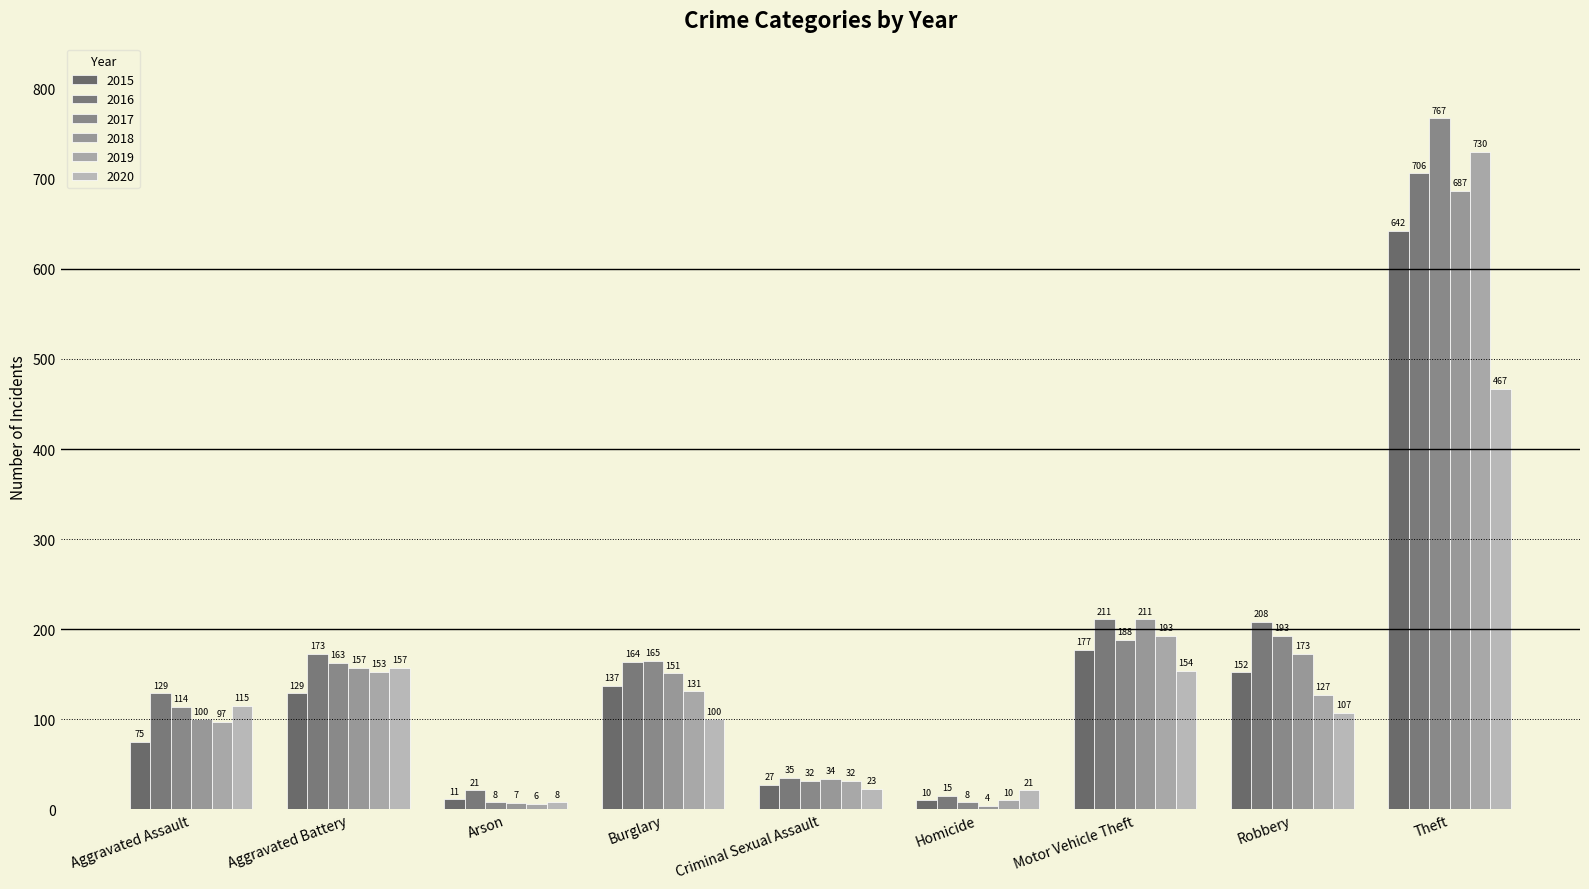

Which label corresponds to the largest value in the chart?

Theft